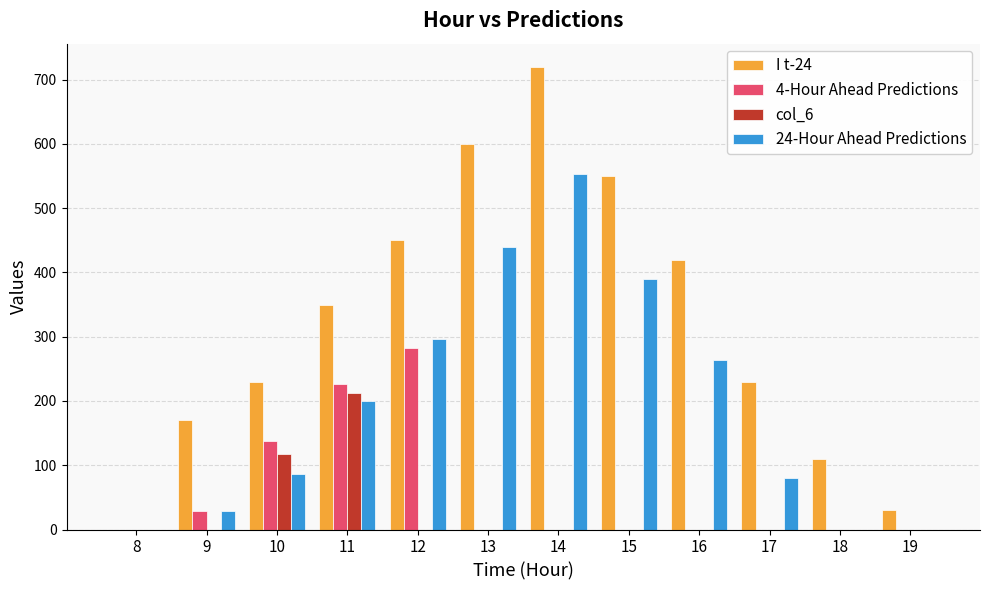

True or false: 24-Hour Ahead Predictions has a value of 0.0 at 8.

True